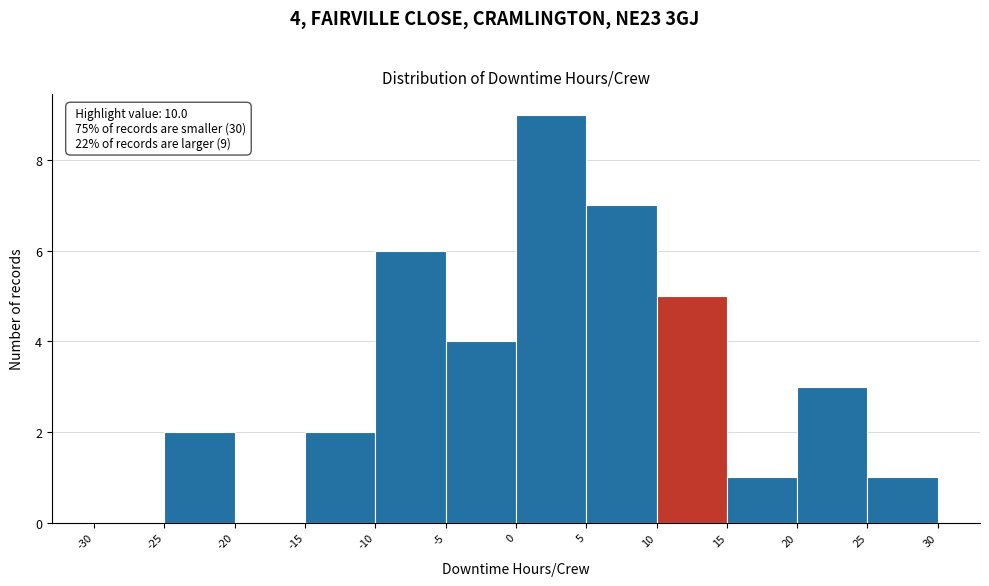

Over which range of the x-axis is the bar tallest?

0 to 5